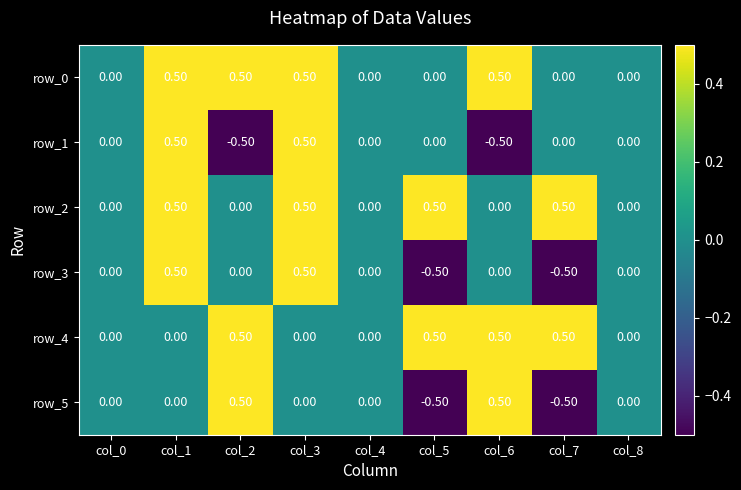

True or false: row_2 has a value of -0.3 at col_8.

False